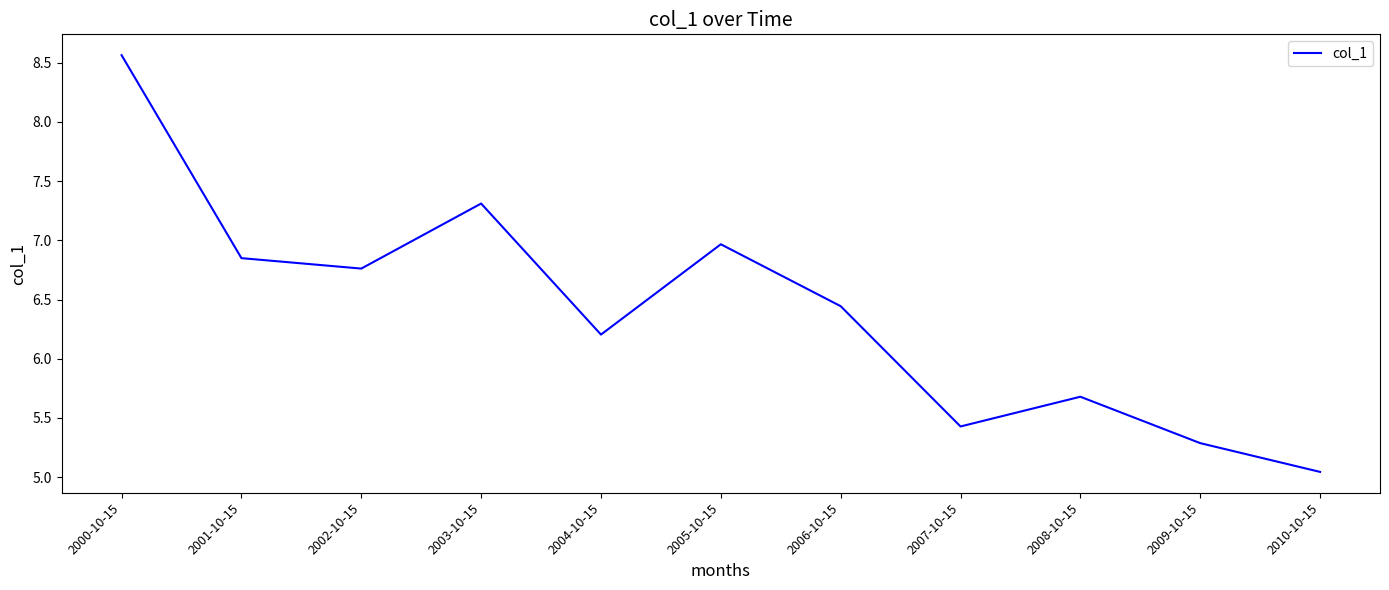

Does the chart have visible grid lines?

No